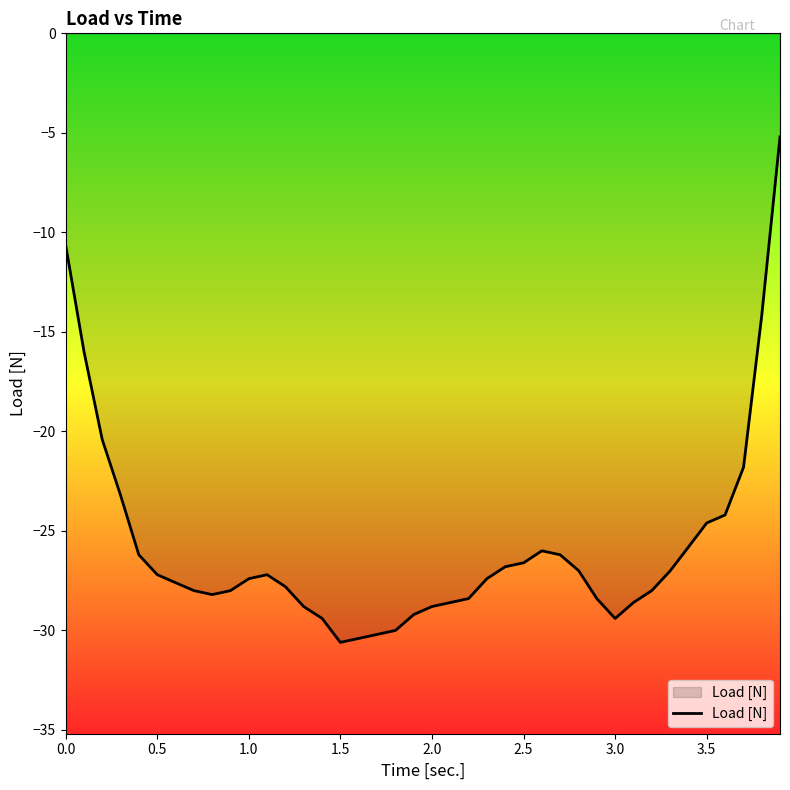

What is the minimum value shown in the chart?

-30.6